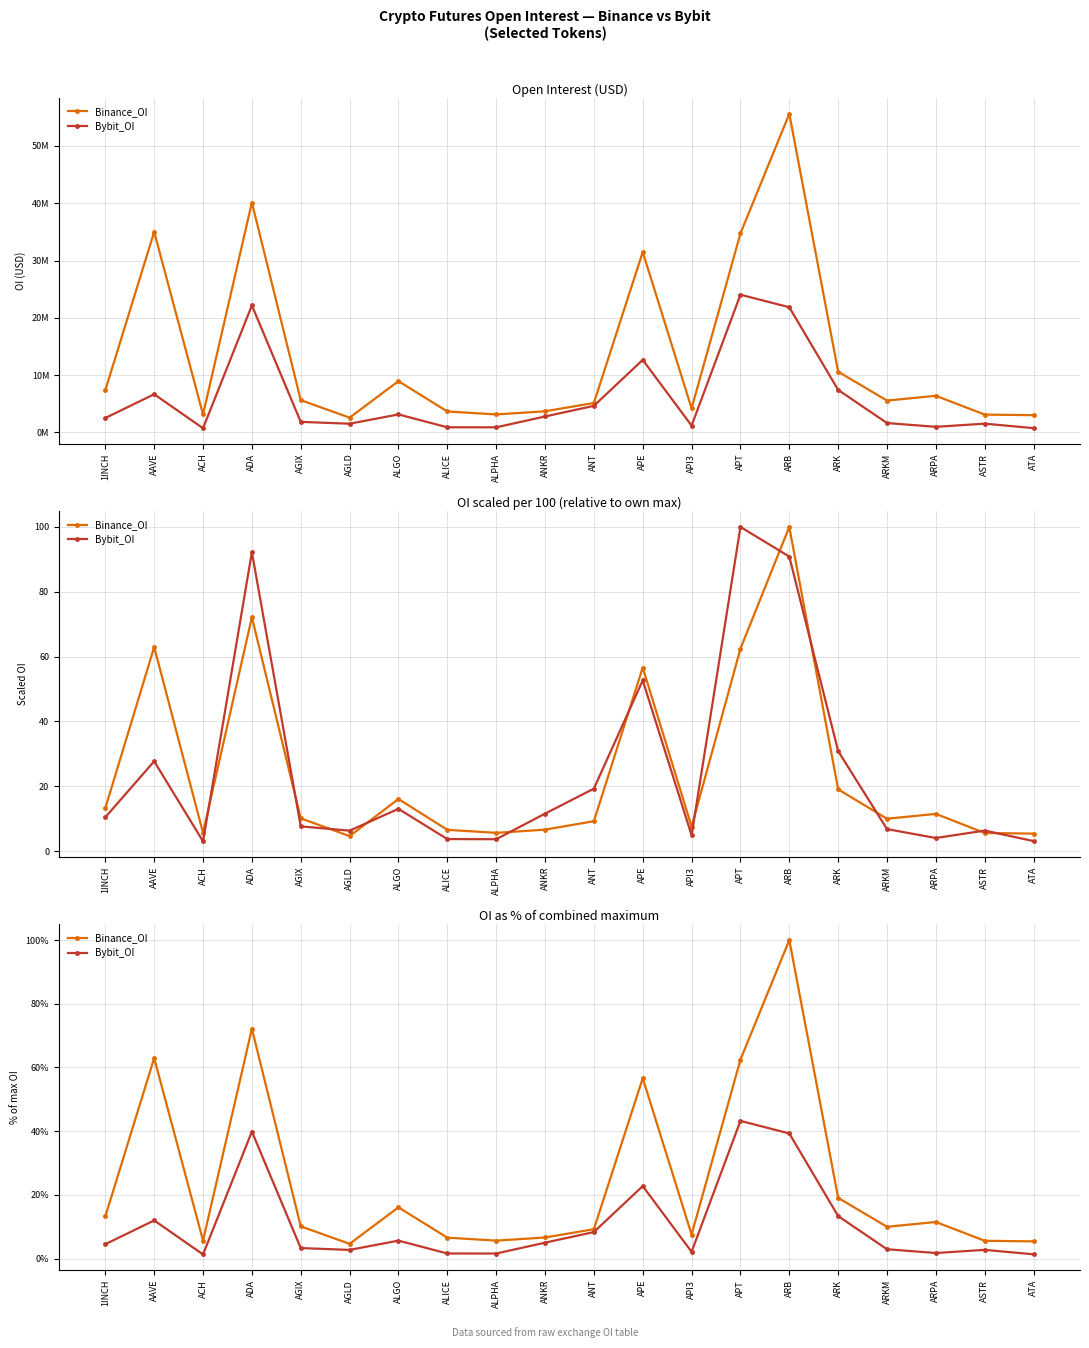

The value of Bybit_OI at AGLD is 4.2. True or false?

False